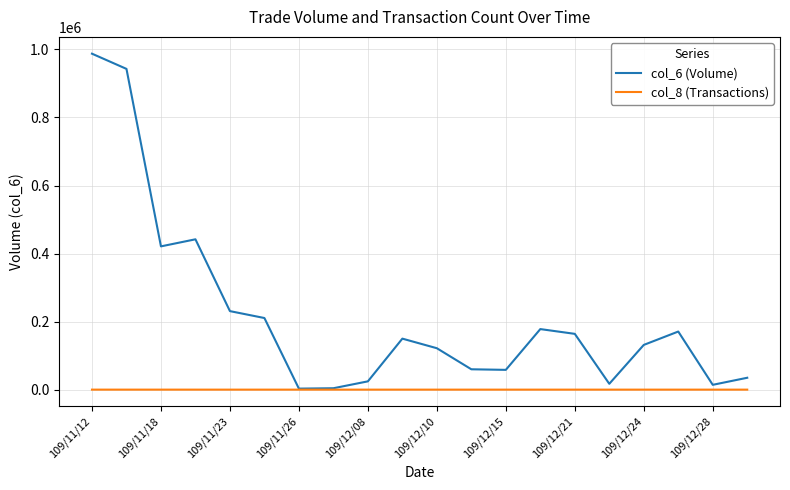

What is the greatest value displayed?

987560